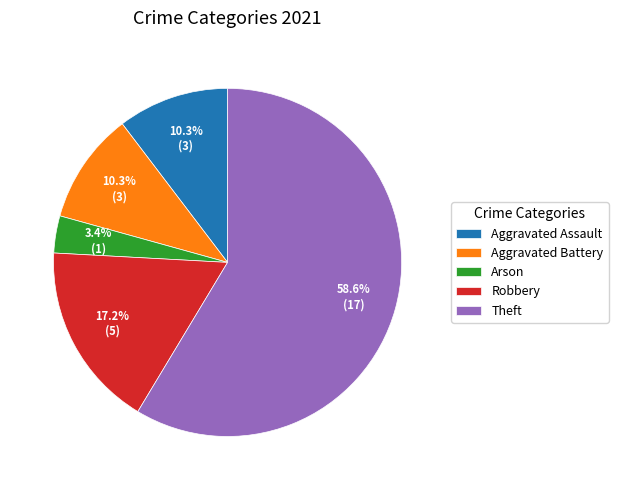

Count the number of slices in the pie.

5